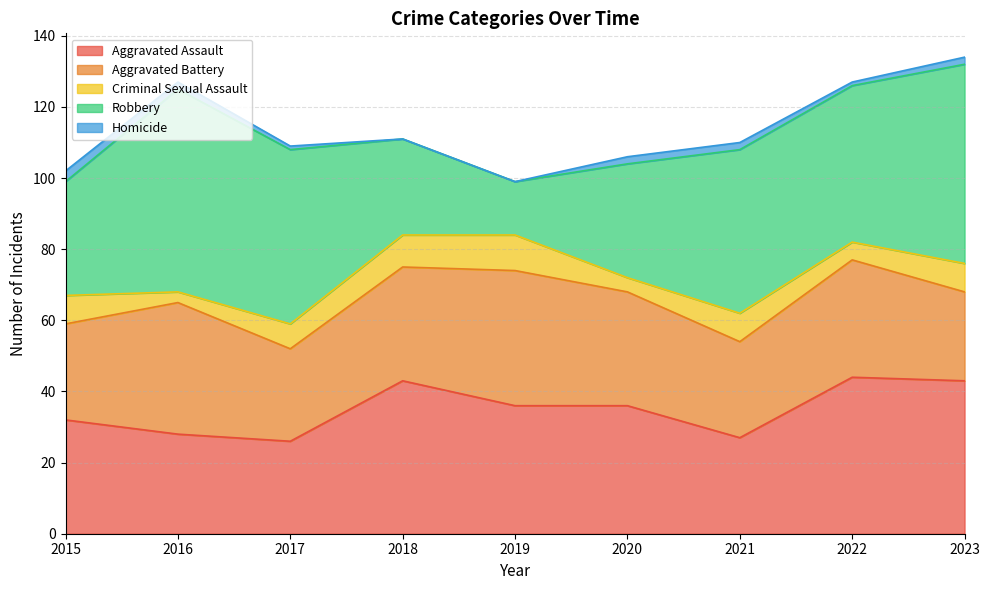

Reading left to right, list all the values displayed in this chart.

Aggravated Assault: 2015=32	2016=28	2017=26	2018=43	2019=36	2020=36	2021=27	2022=44	2023=43
Aggravated Battery: 2015=27	2016=37	2017=26	2018=32	2019=38	2020=32	2021=27	2022=33	2023=25
Criminal Sexual Assault: 2015=8	2016=3	2017=7	2018=9	2019=10	2020=4	2021=8	2022=5	2023=8
Robbery: 2015=32	2016=57	2017=49	2018=27	2019=15	2020=32	2021=46	2022=44	2023=56
Homicide: 2015=3	2016=2	2017=1	2018=0	2019=0	2020=2	2021=2	2022=1	2023=2